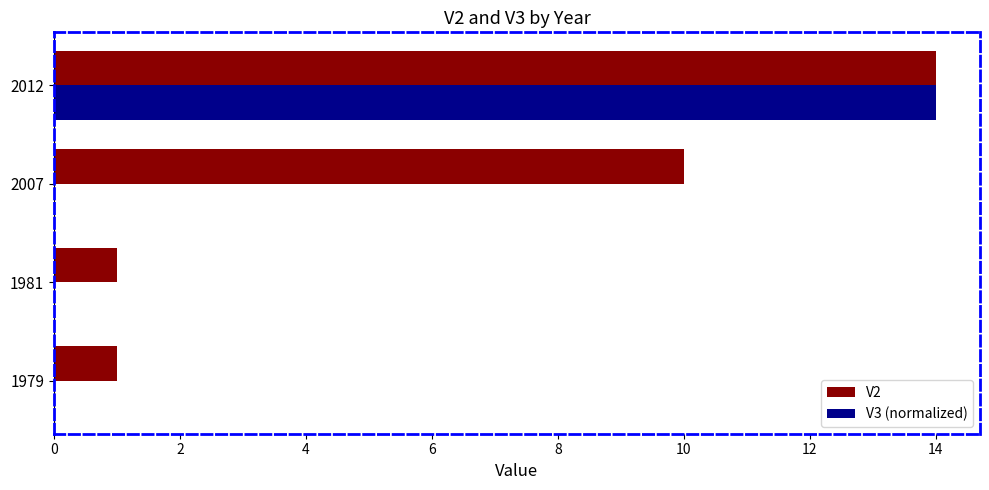

True or false: V2 has a value of 1.0 at 1981.

True